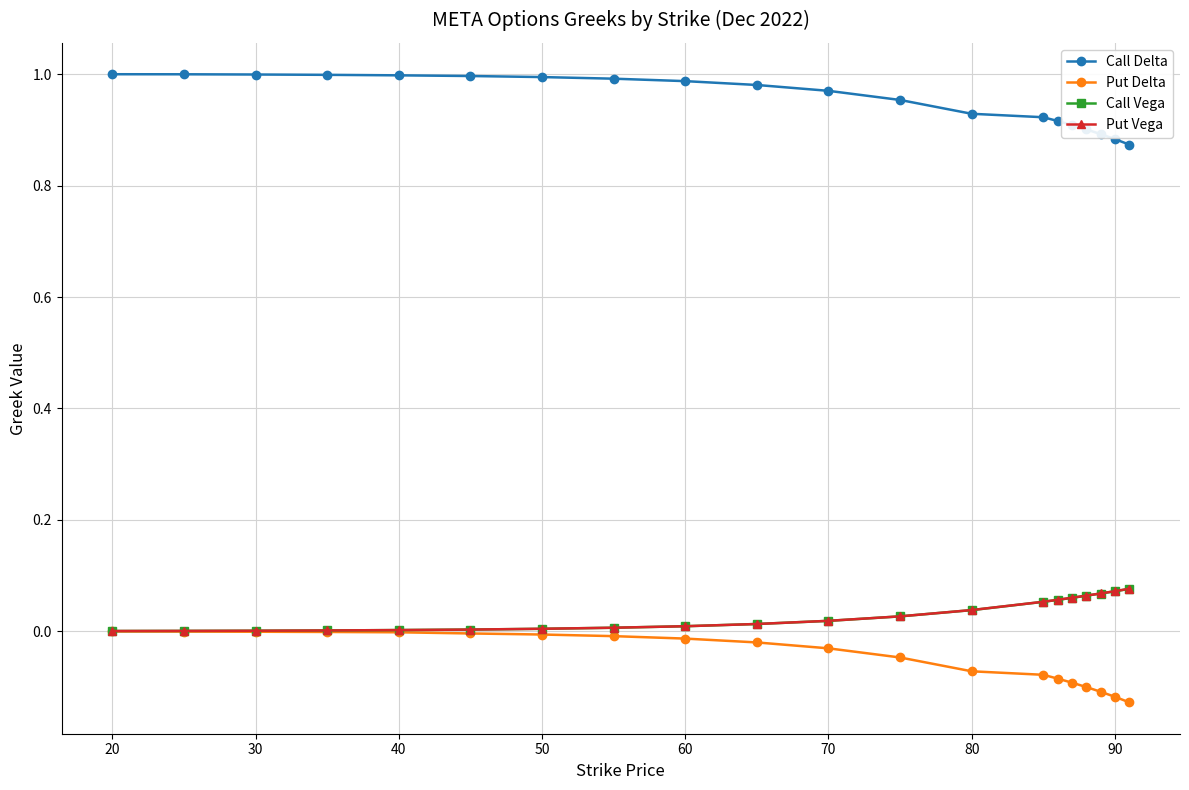

Which series has the largest total across all categories?

Call Delta